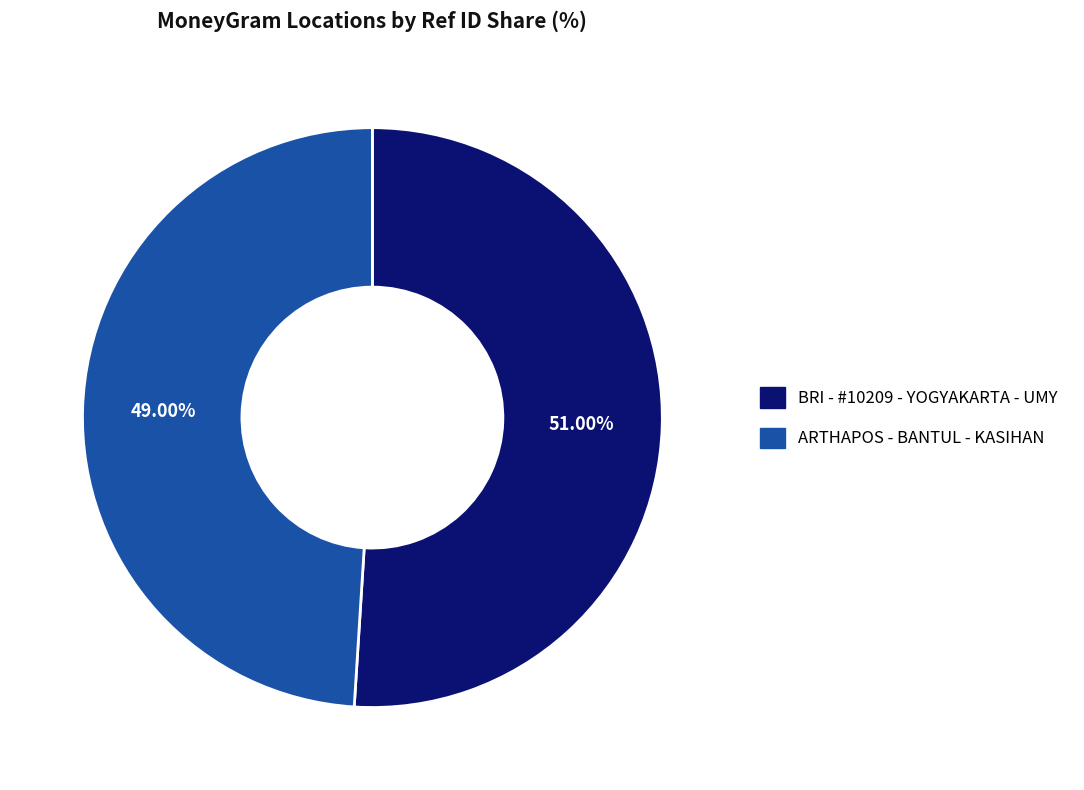

Rank the categories by value from highest to lowest.

BRI - #10209 - YOGYAKARTA - UMY, ARTHAPOS - BANTUL - KASIHAN